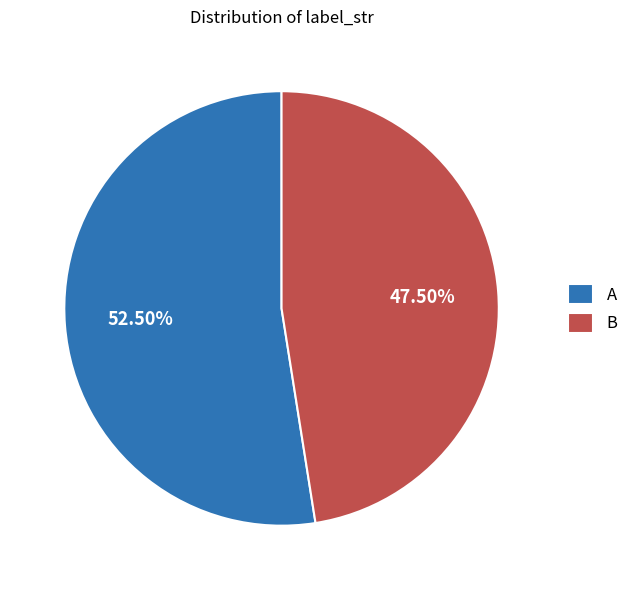

Which category accounts for the majority?

A